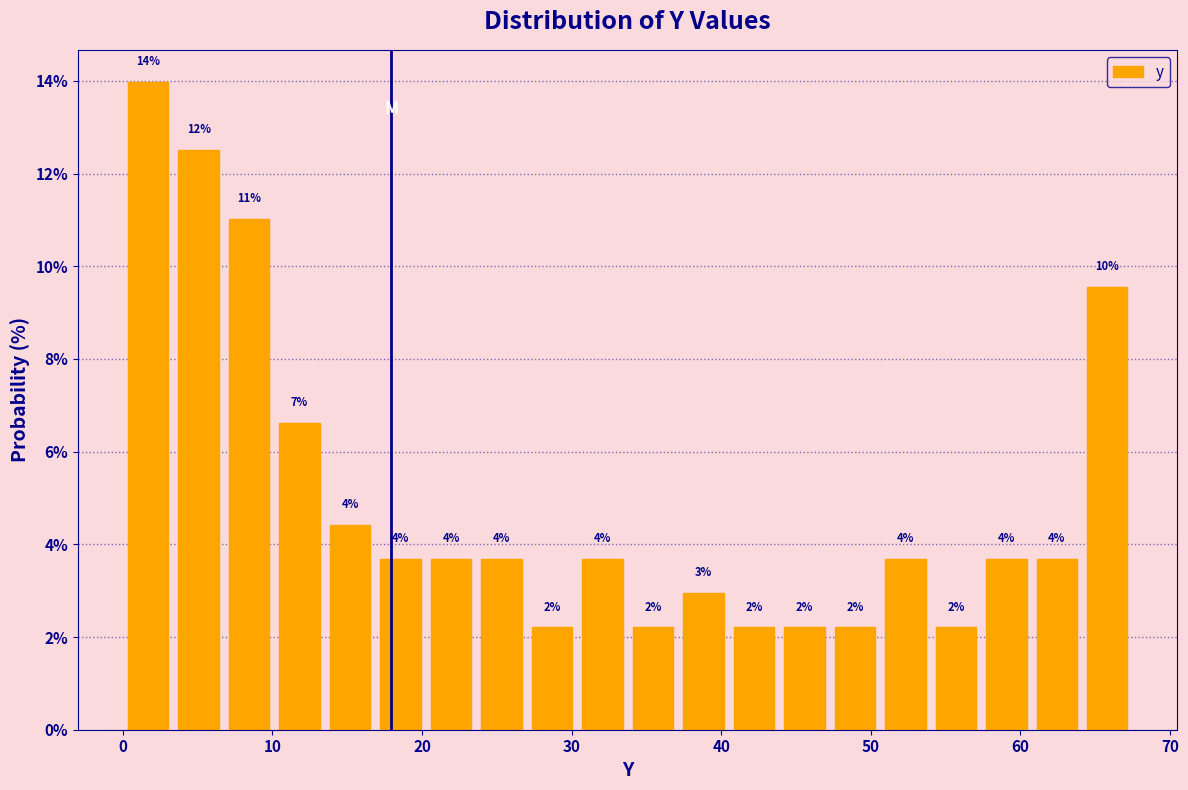

Around what value on the x-axis is the tallest bar? Give the approximate position of its centre, as read against the axis.

2